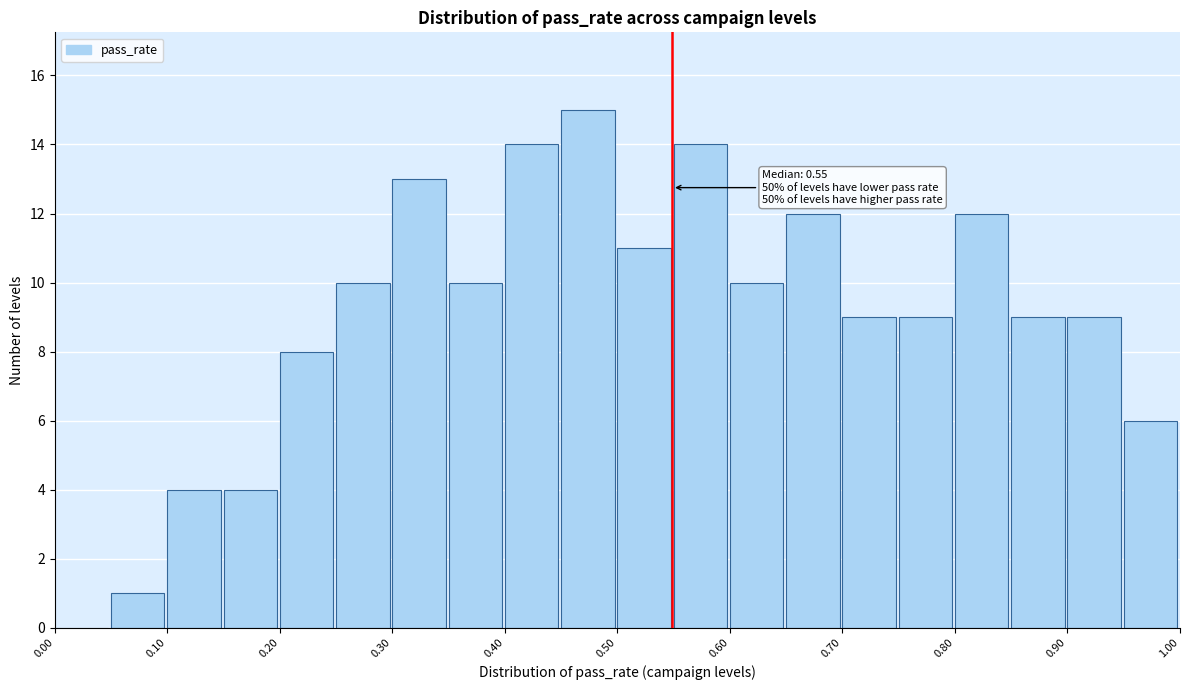

Which range on the x-axis has the tallest bar?

0.45 to 0.50